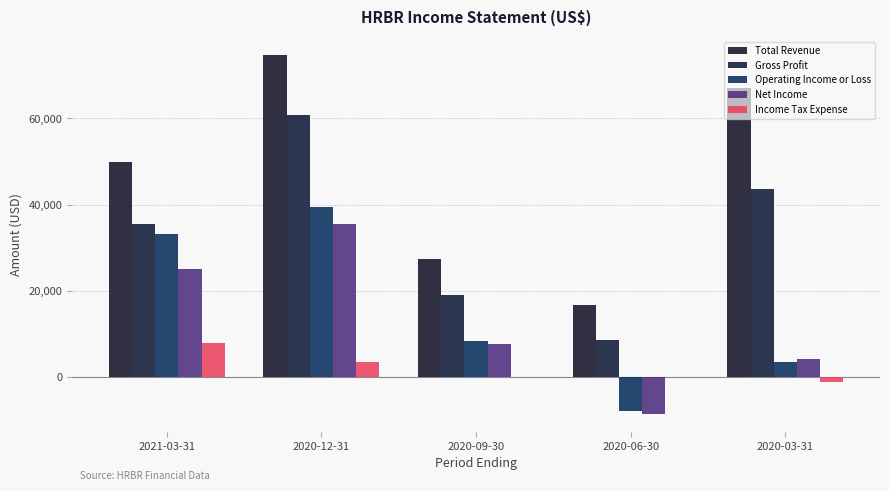

Is the value of Income Tax Expense at 2020-09-30 greater than the value of Net Income at 2020-03-31?

No